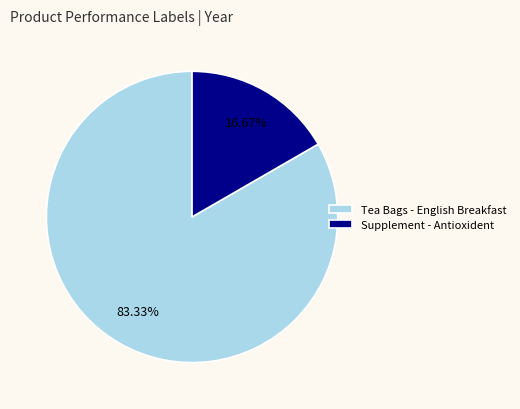

What is the majority slice?

Tea Bags - English Breakfast